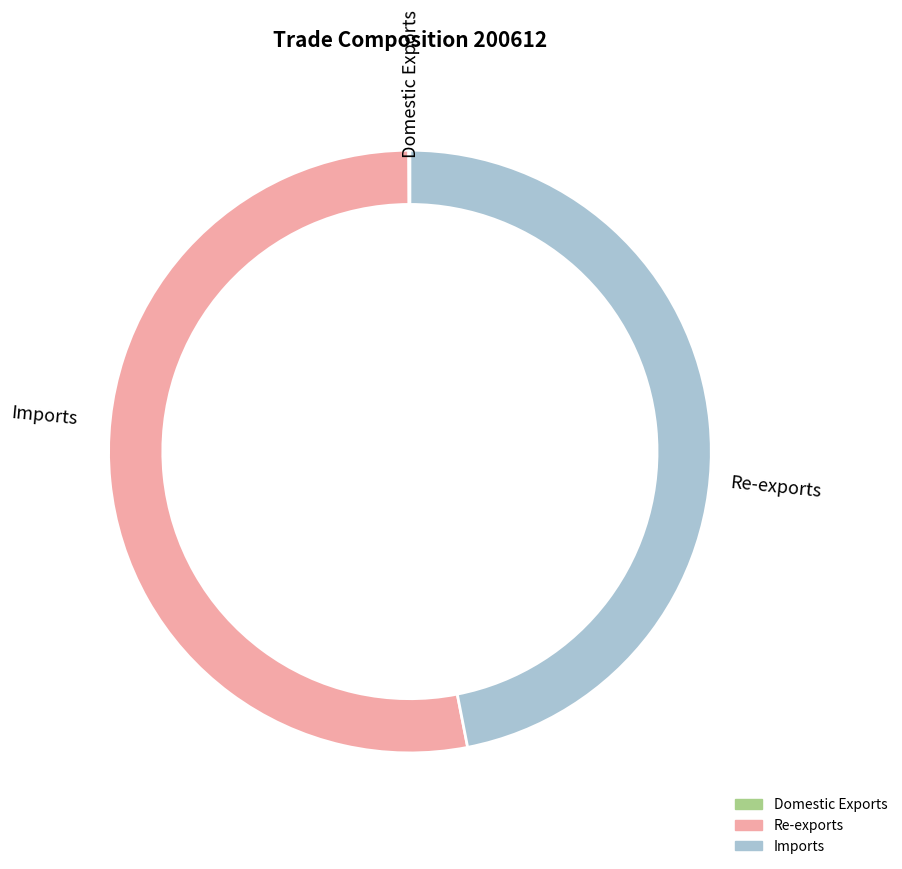

Rank the categories by value from highest to lowest.

Re-exports, Imports, Domestic Exports